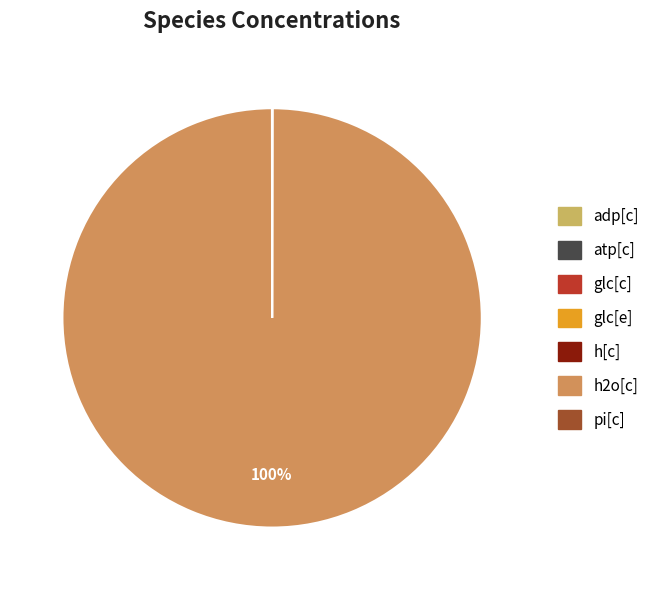

To the nearest percent, what portion does h2o[c] represent?

100%